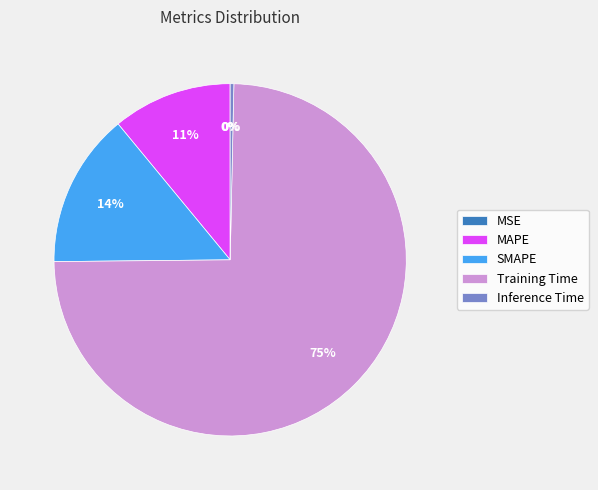

Which slice is the largest?

Training Time